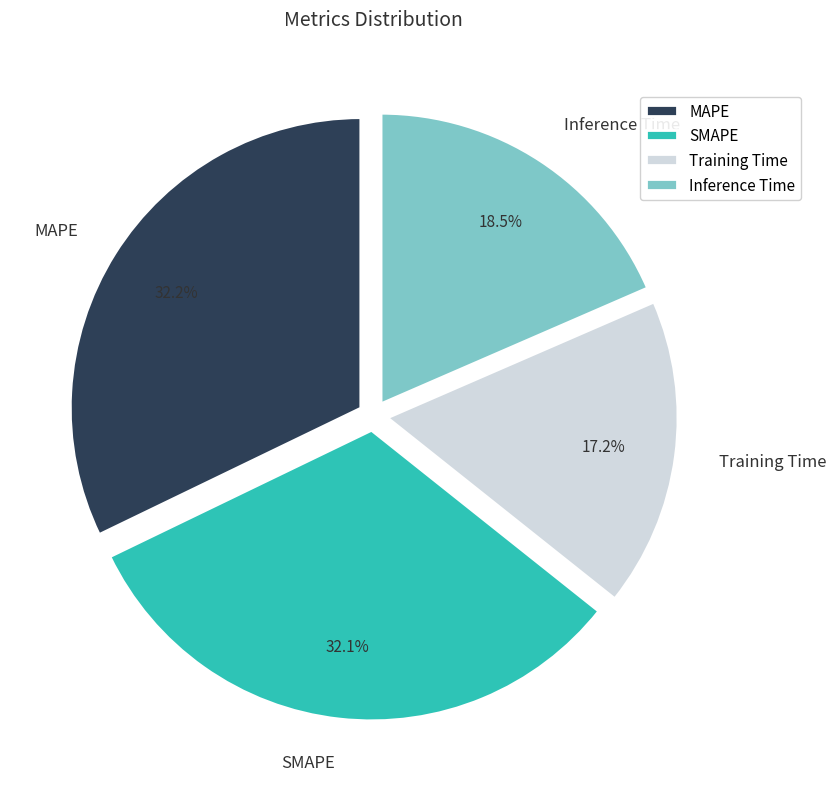

What portion of the pie excludes MAPE?

67.8%